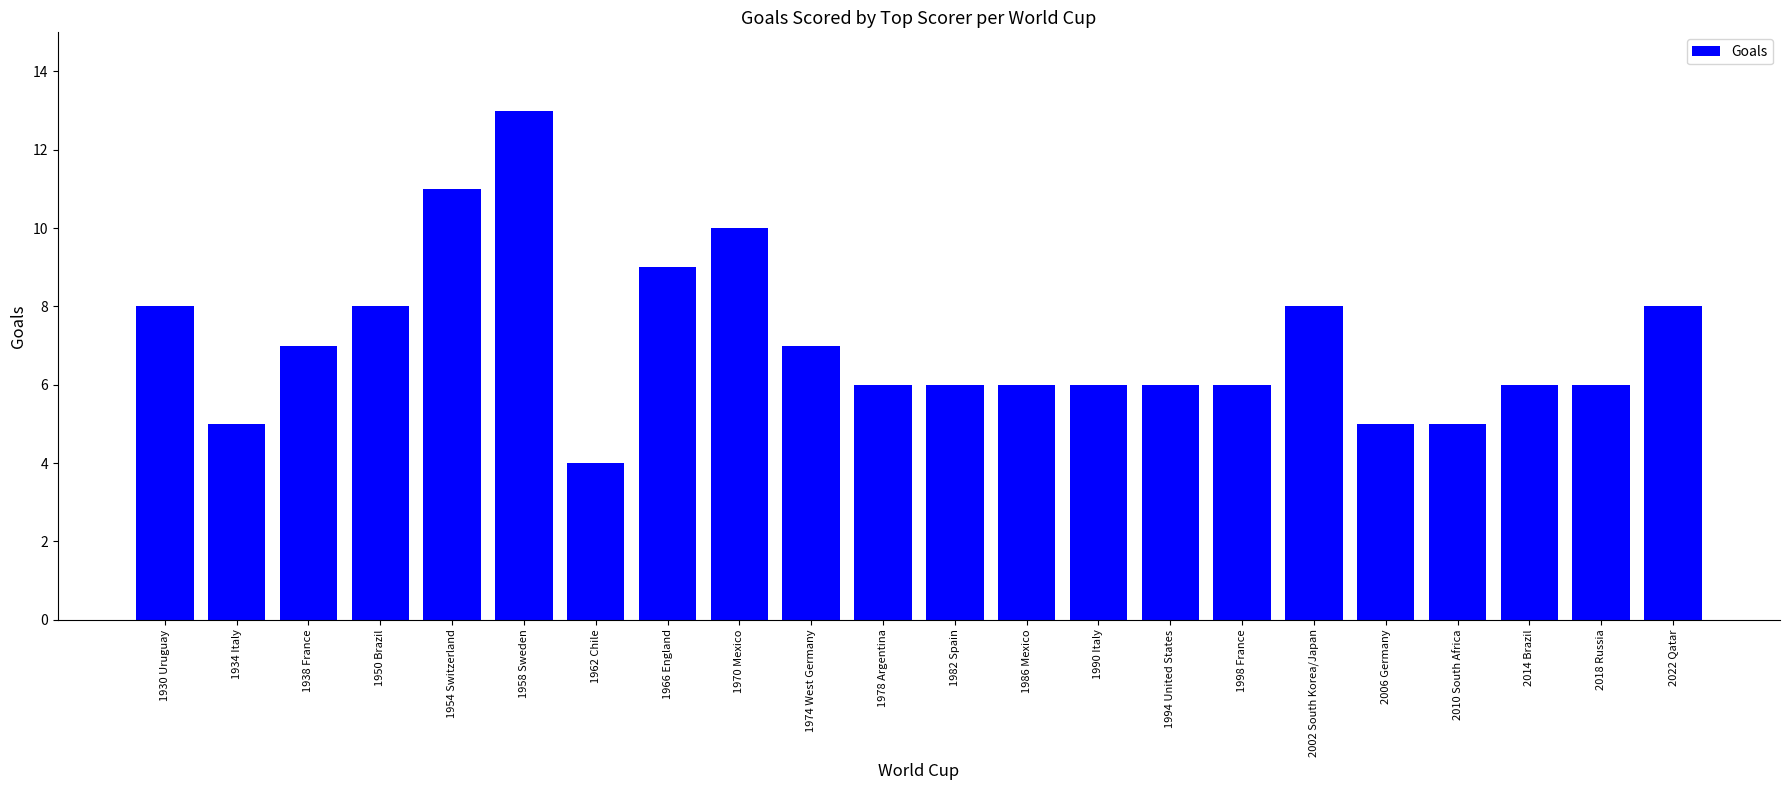

The value at 1990 Italy is 6. True or false?

True